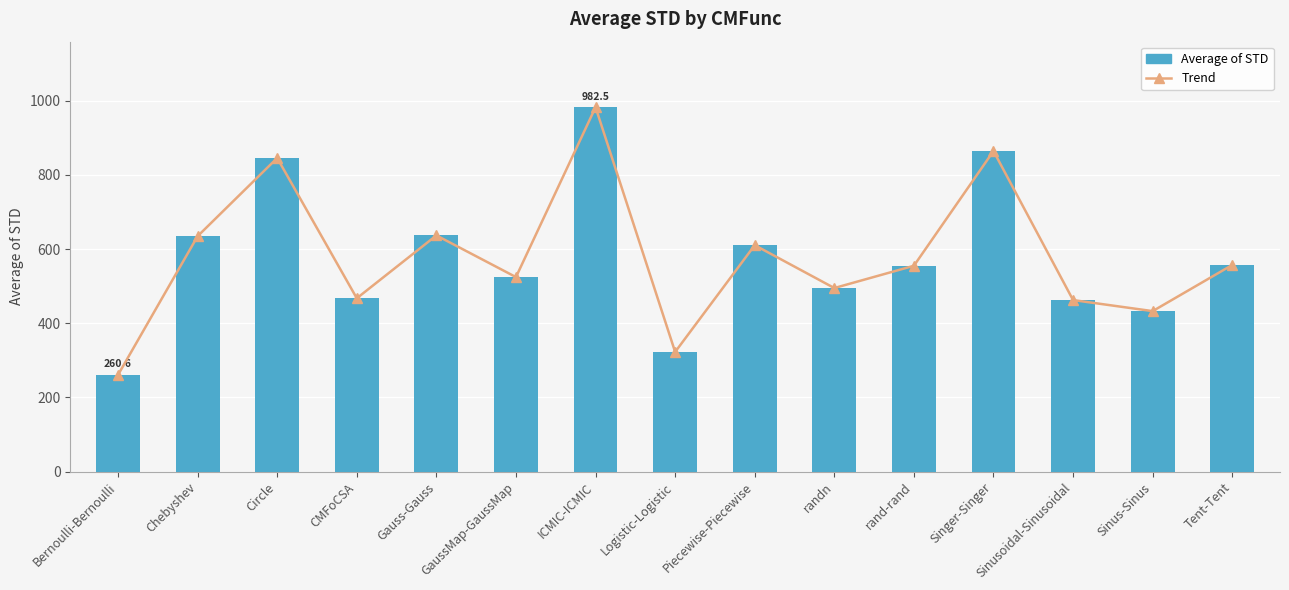

What is the label of the 10th bar from the left?

randn